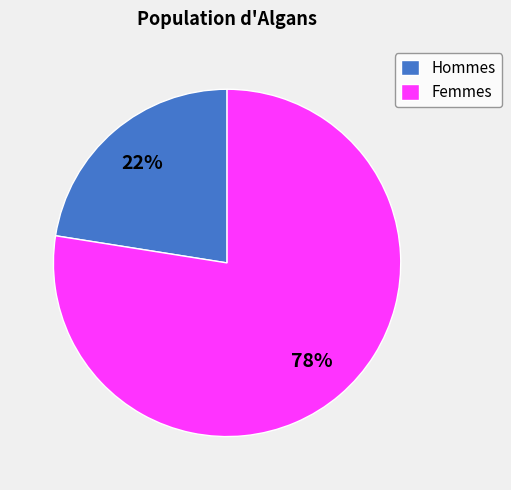

Do Femmes and Hommes together represent more than half of the pie?

Yes